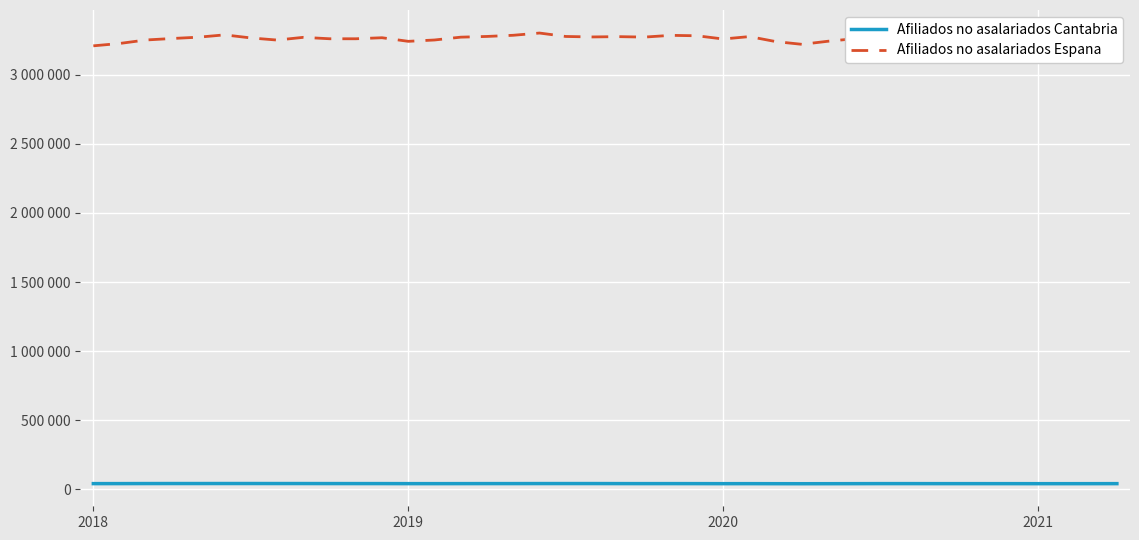

How many values in the Afiliados no asalariados Cantabria series are below 41659?

20